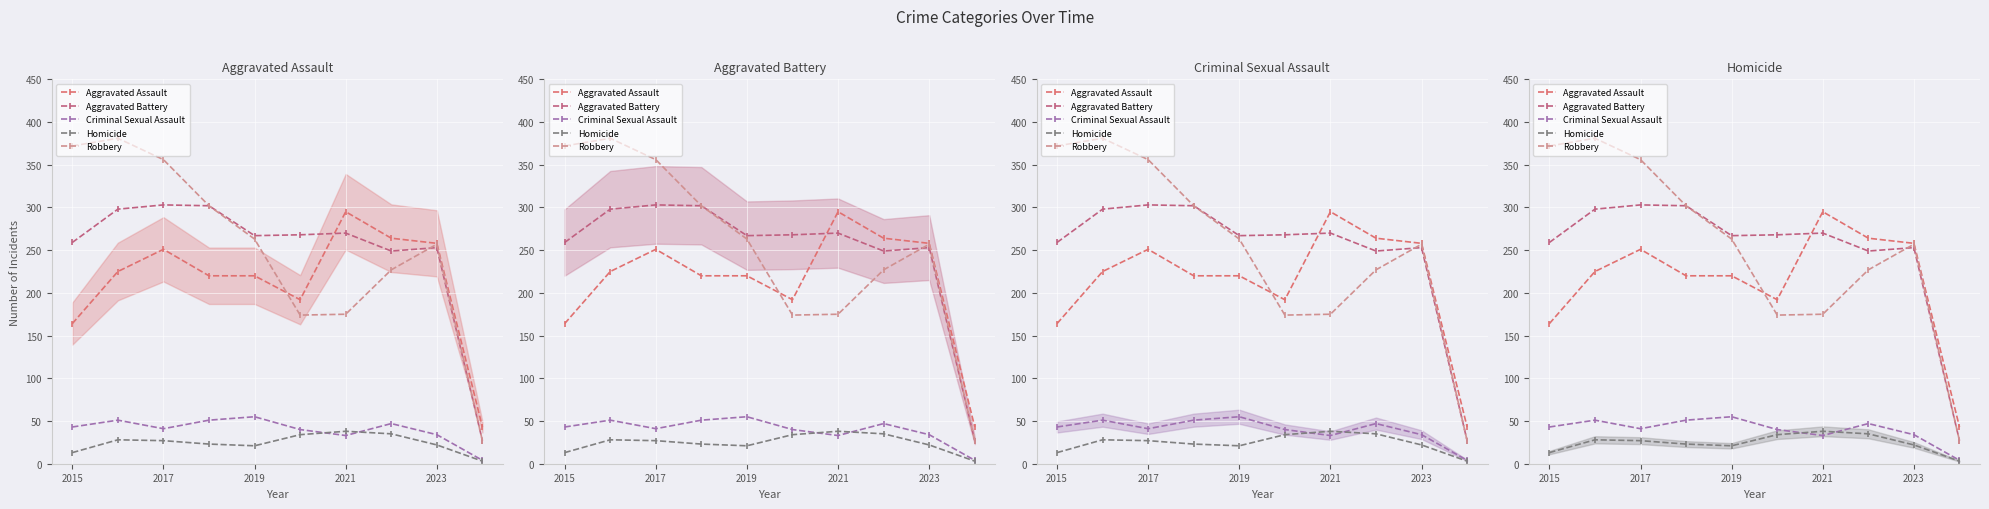

What is the approximate value of Aggravated Battery at 7, to the nearest 5?

250